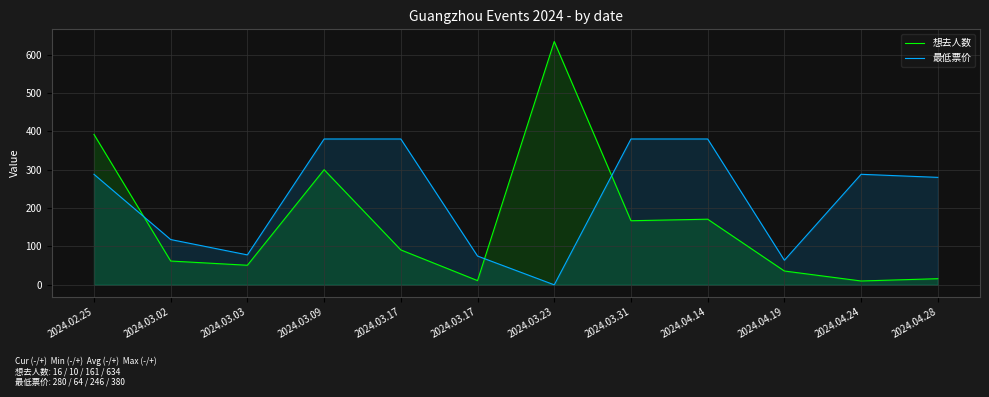

True or false: 想去人数 has a value of 11 at 2024.03.17.

True